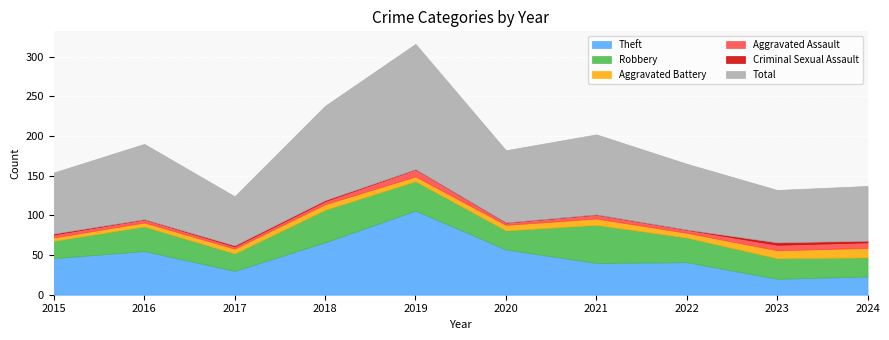

Is it true that Criminal Sexual Assault equals 0 at 2020?

True